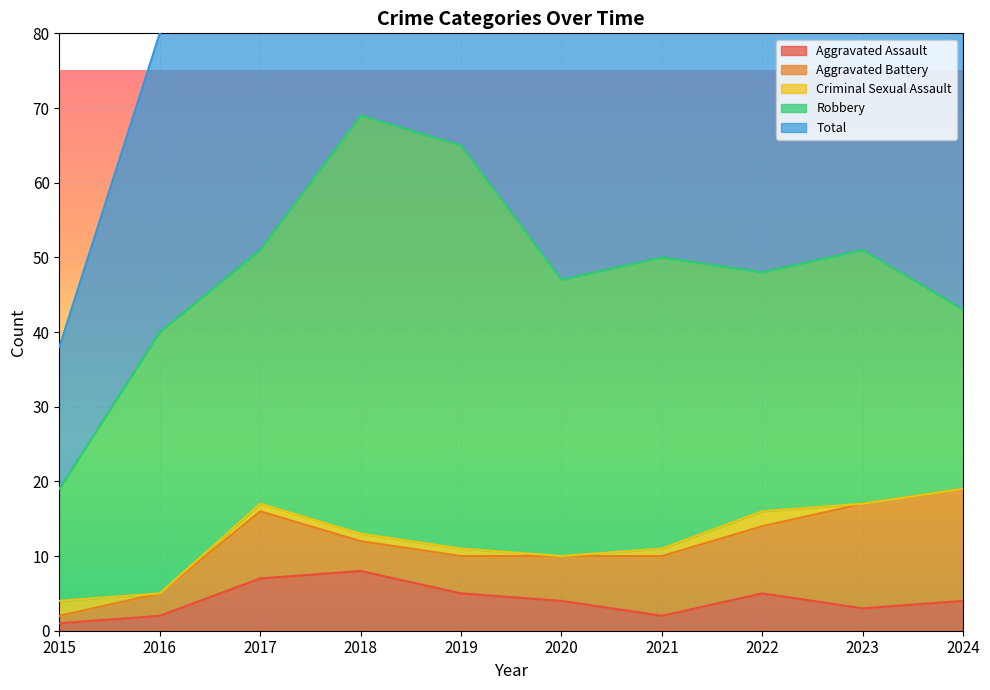

In Total, how many points are lower than both neighbors (excluding endpoints)?

2